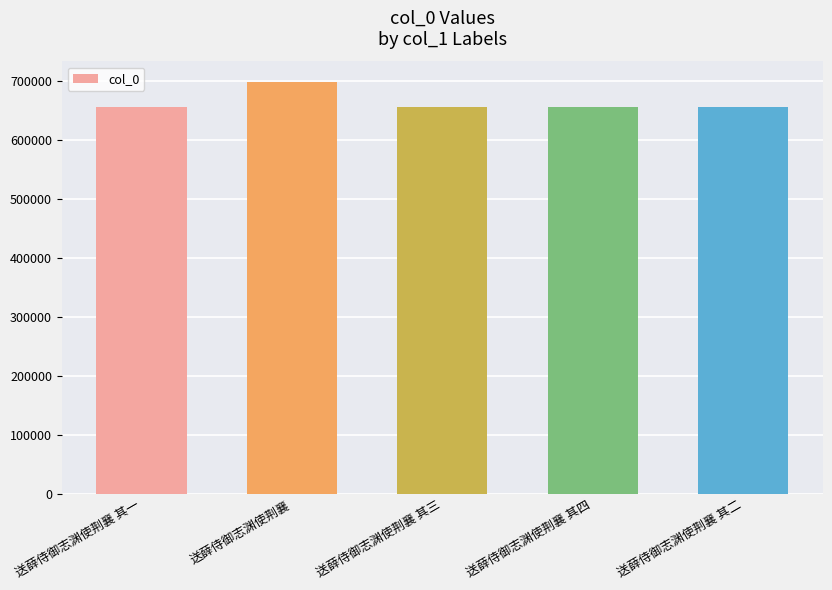

Where does the data first go above 655275?

送薛侍御志渊使荆襄